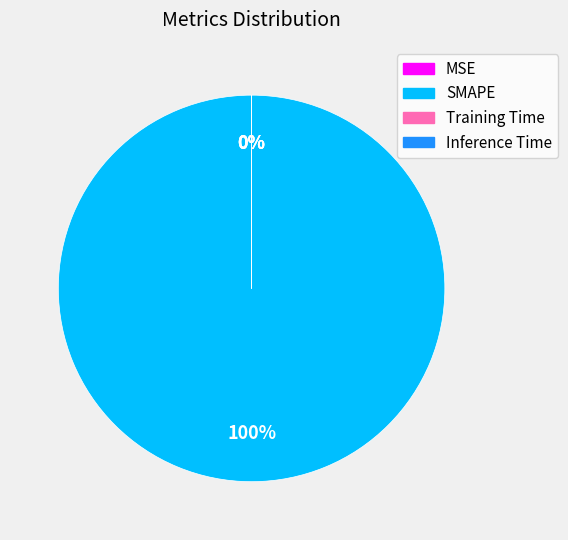

Which category accounts for the majority?

SMAPE